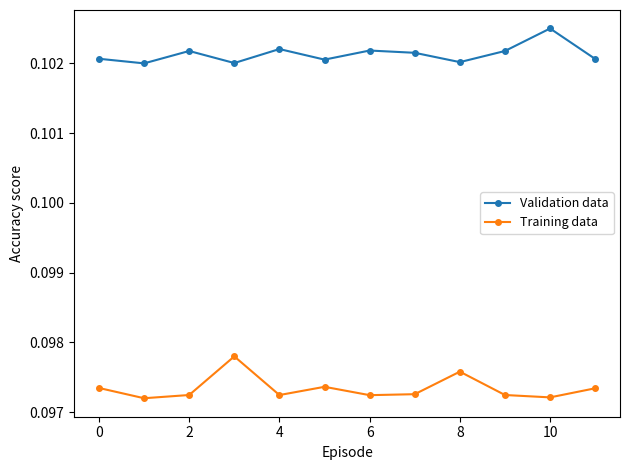

List the series in order of their overall mean, lowest first.

Training data, Validation data